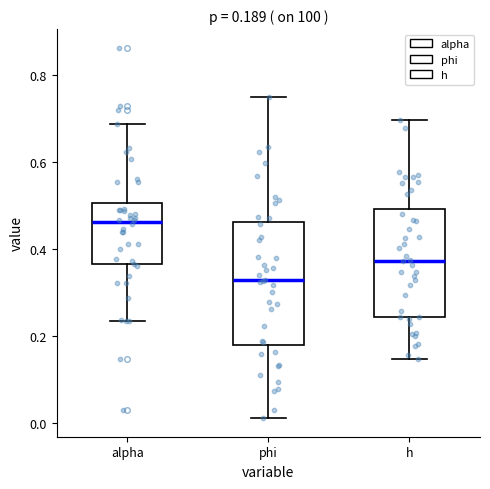

Comparing the boxes themselves (not the whiskers), which one is the tallest?

phi